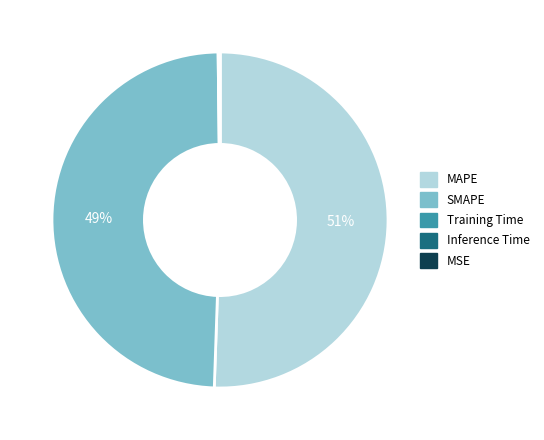

Which slice is the largest?

MAPE